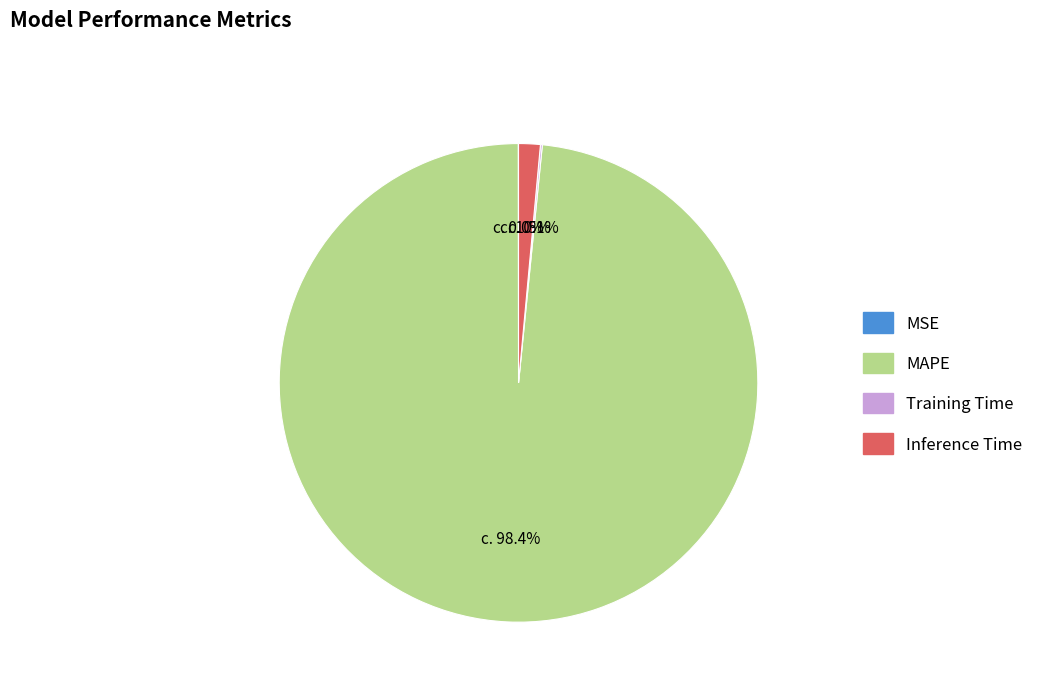

Which slice is the largest?

MAPE